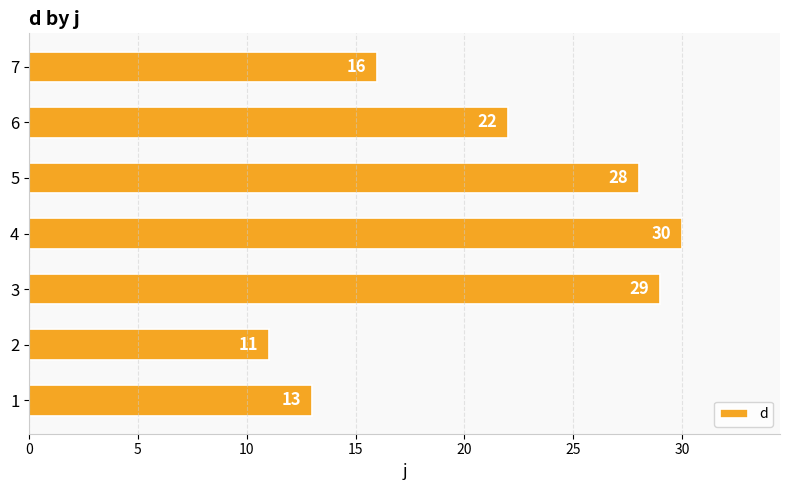

The value at 2 is 4. True or false?

False